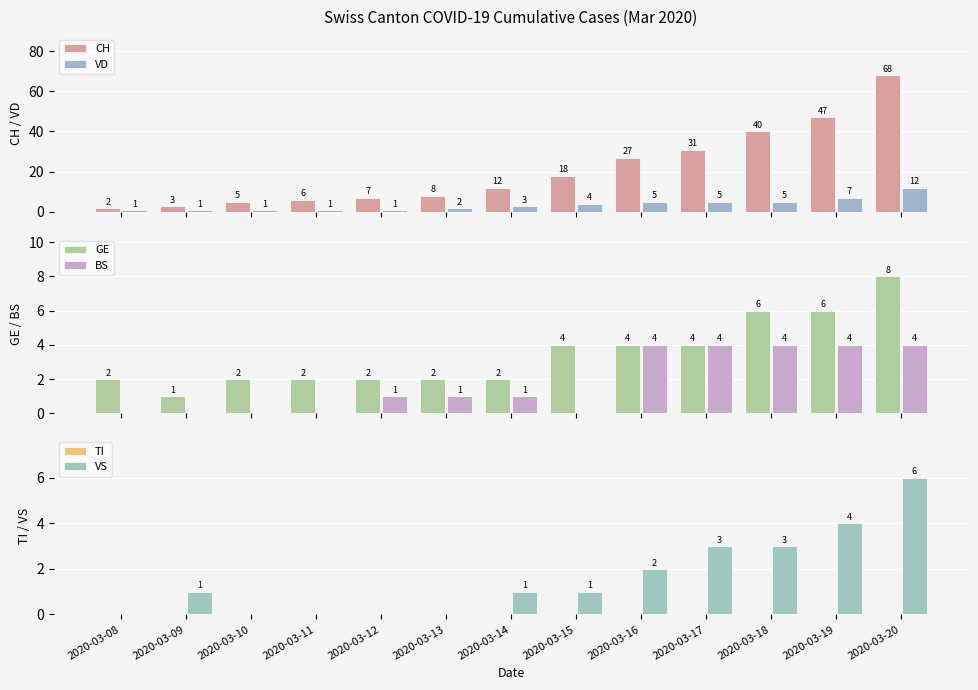

Where is TI nearest to the value 0?

2020-03-08